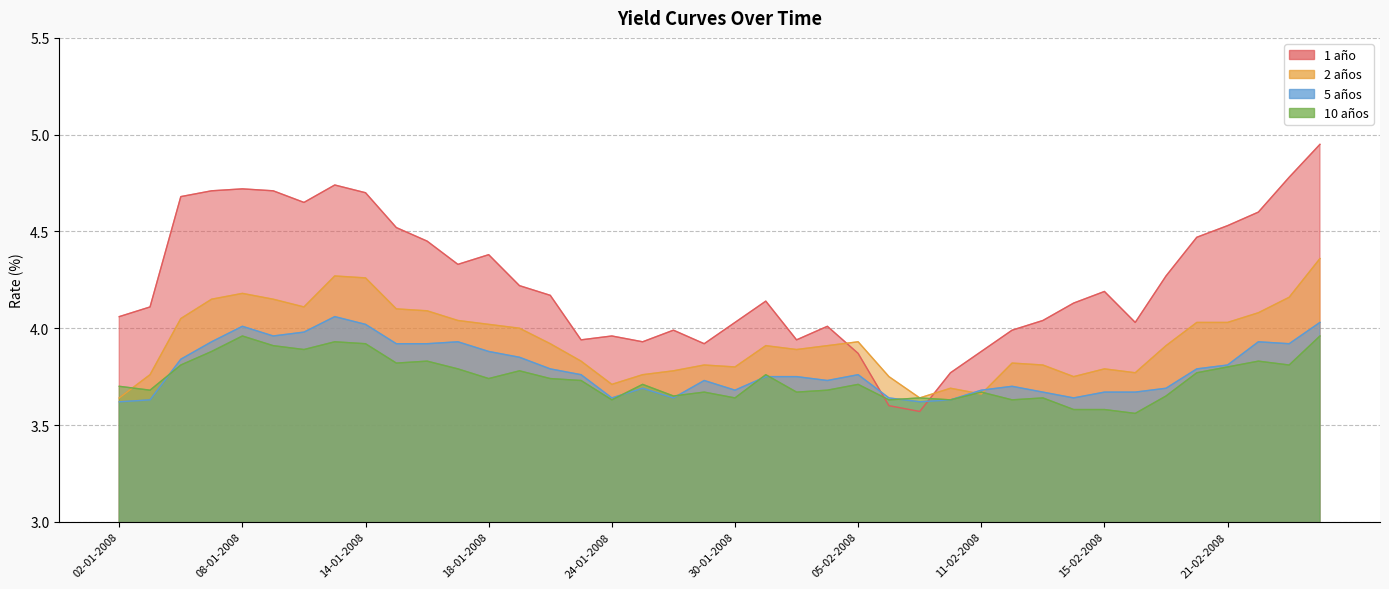

How many distinct data groups are displayed?

4